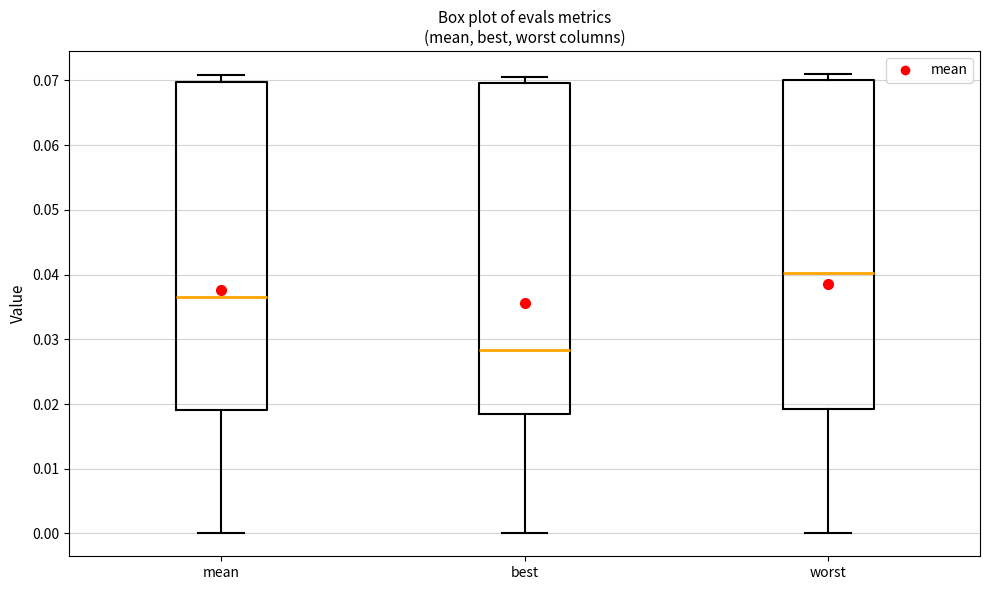

Which box's median line is the highest?

worst